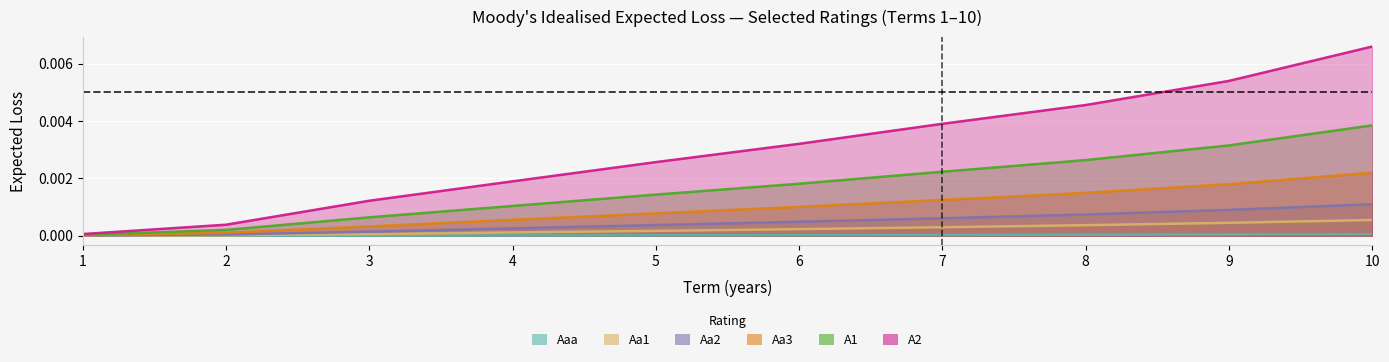

Is it true that A2 equals 0.0 at 10?

True